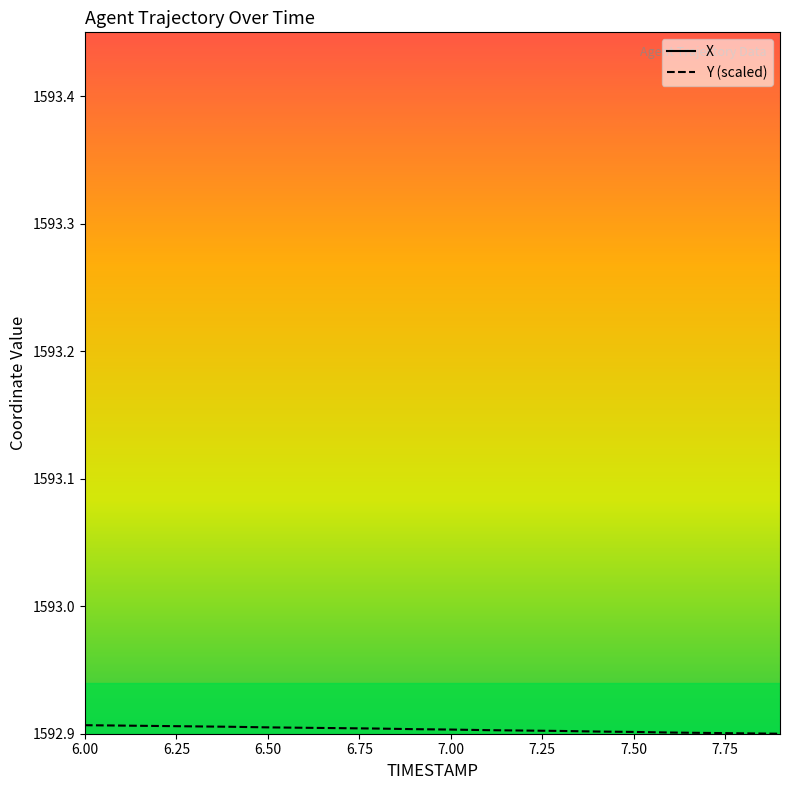

The value of Y (scaled) at 6.00 is 528.4. True or false?

False